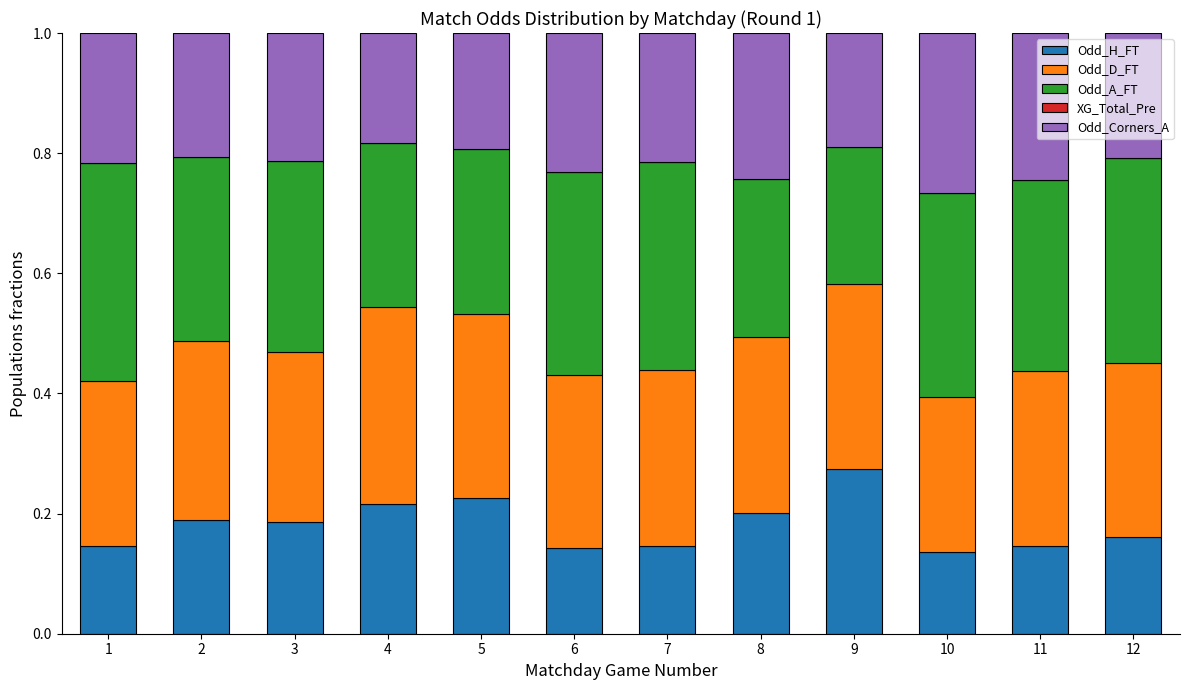

True or false: Odd_H_FT has a value of 0.3 at 2.

False